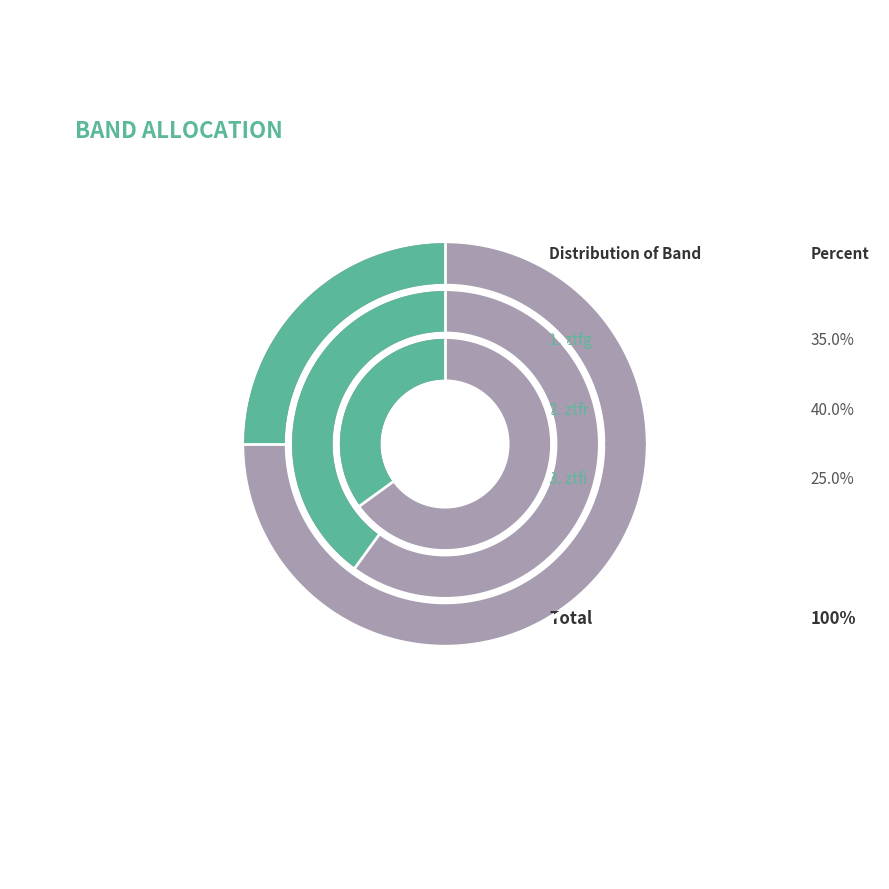

Between ztfr and ztfg, which is larger?

ztfr